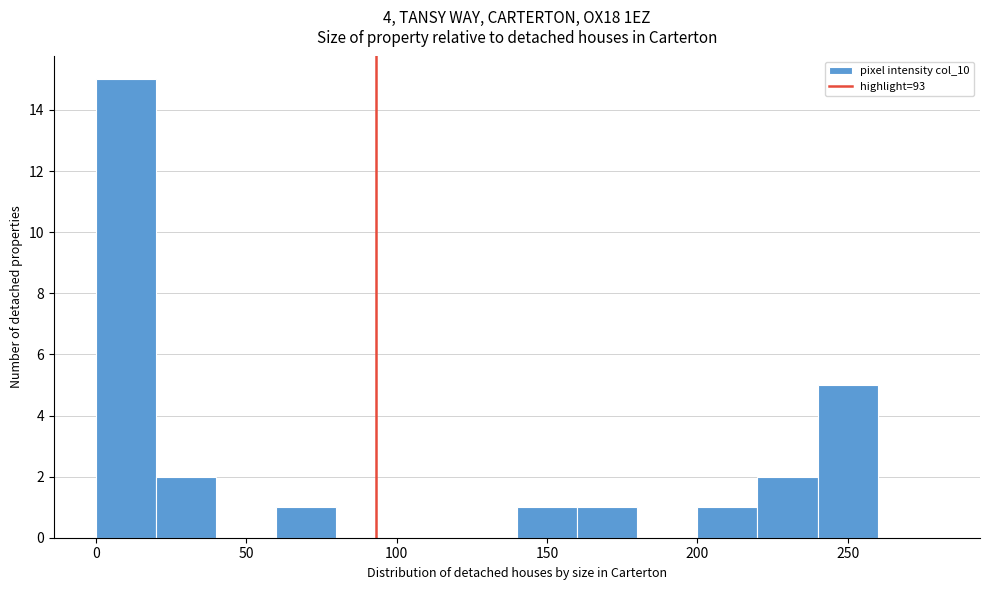

How tall is the bar that spans 0 to 20 on the x-axis? The values are not printed on the chart, so give them approximately, as read against the axis.

15